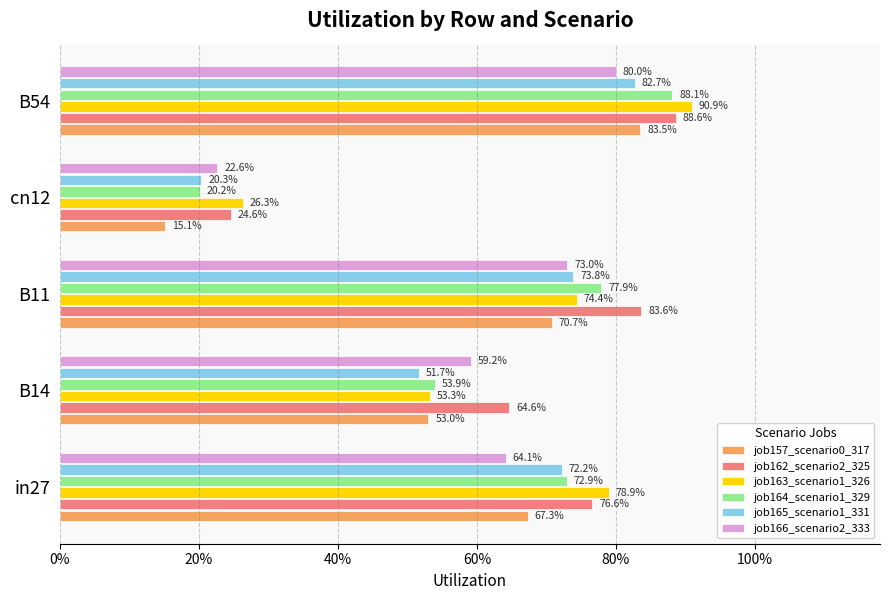

How many distinct data groups are displayed?

6